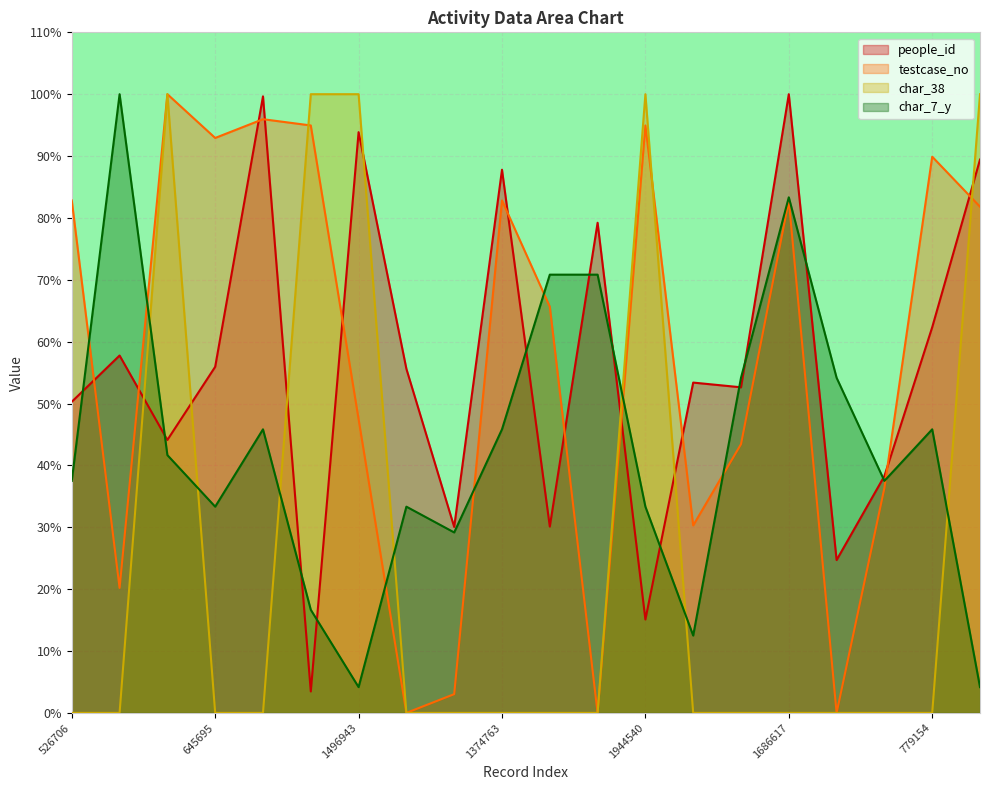

How many distinct data groups are displayed?

4